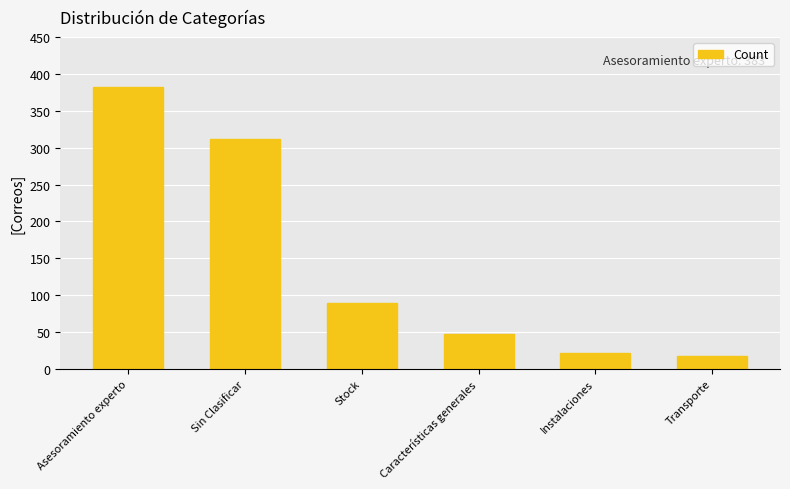

Reading right to left, what are all the values shown in this chart?

18	21	47	89	312	383